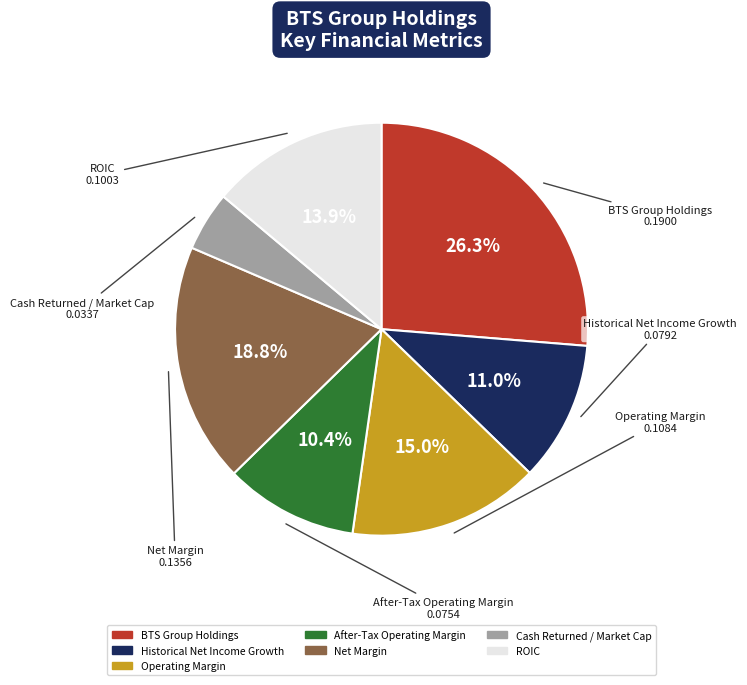

Is the sum of Operating Margin and After-Tax Operating Margin greater than half?

No